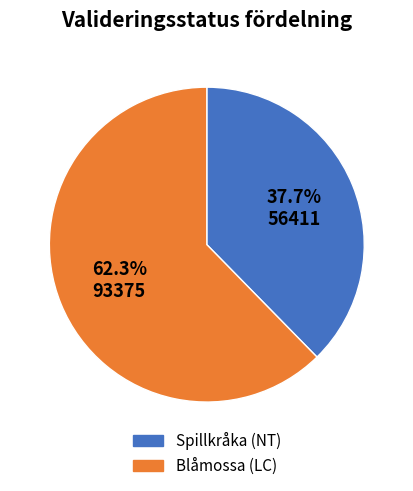

Which slice represents more than half of the pie?

Blåmossa (LC)